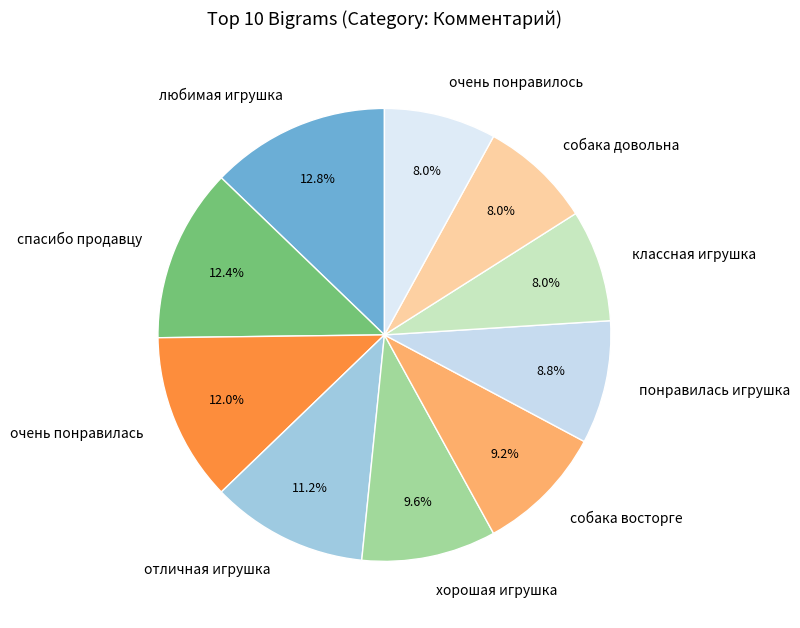

Is the sum of понравилась игрушка and классная игрушка greater than half?

No